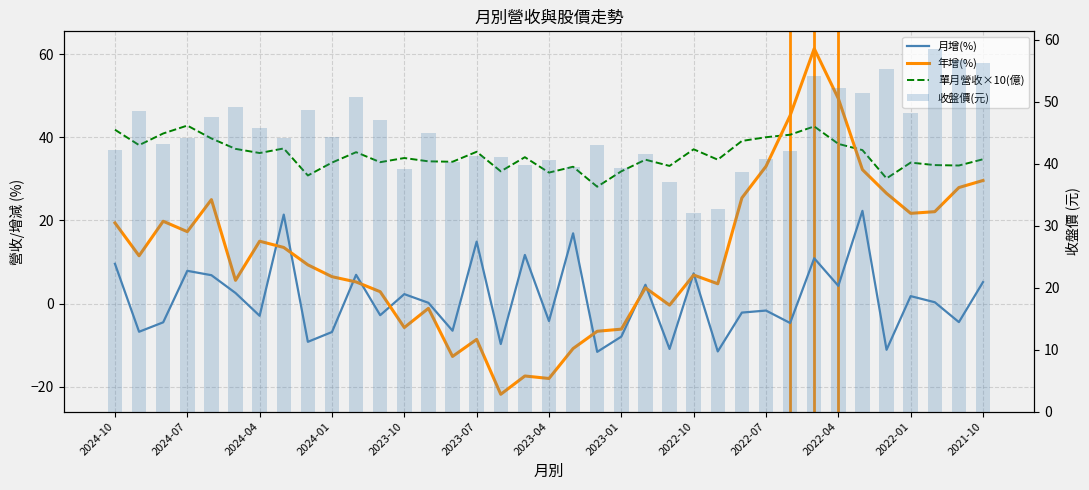

Which series has the widest spread of values?

年增(%)